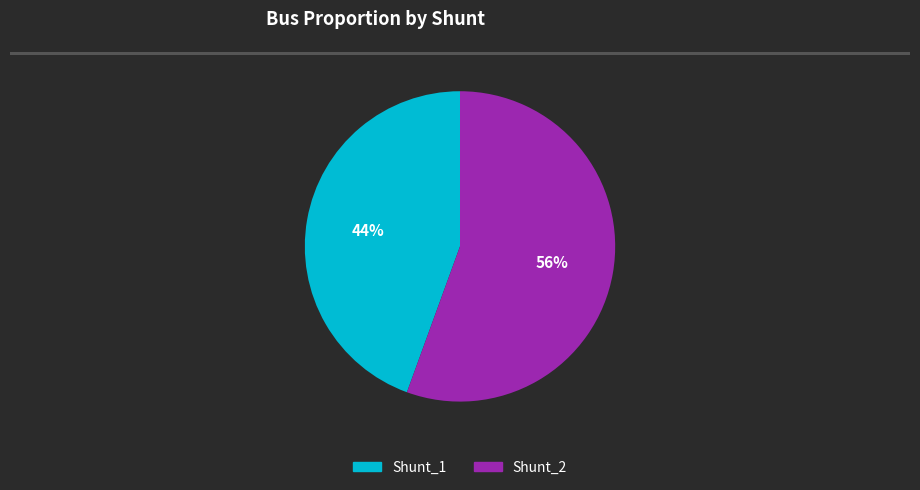

Is it true that Shunt_2 is 56% of the pie?

True